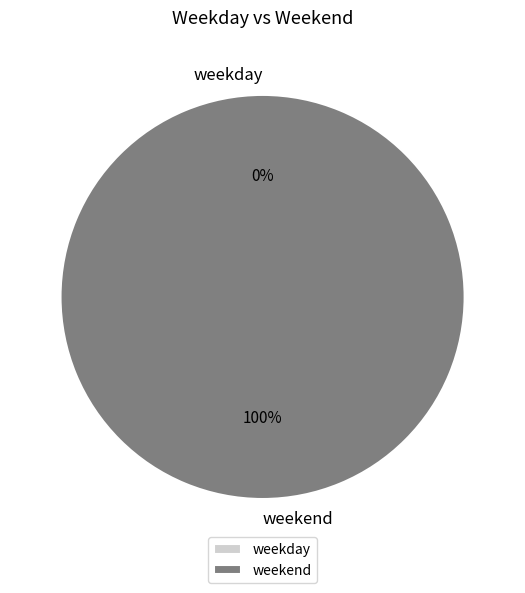

What is the smallest slice in the pie chart?

weekday